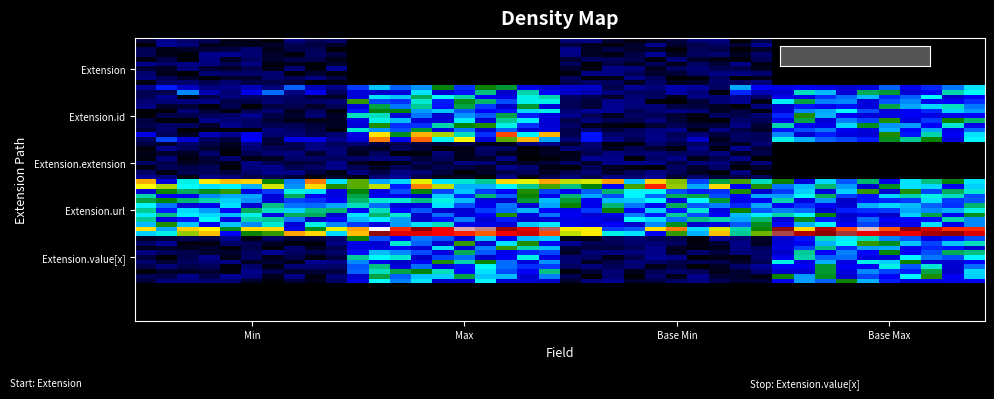

Reading right to left, transcribe all the data shown in this chart.

Extension: 0	0	0	0
Extension.id: 0	1	0	0
Extension.extension: 0	0	0	0
Extension.url: 1	1	1	1
Extension.value[x]: 0	0	0	0